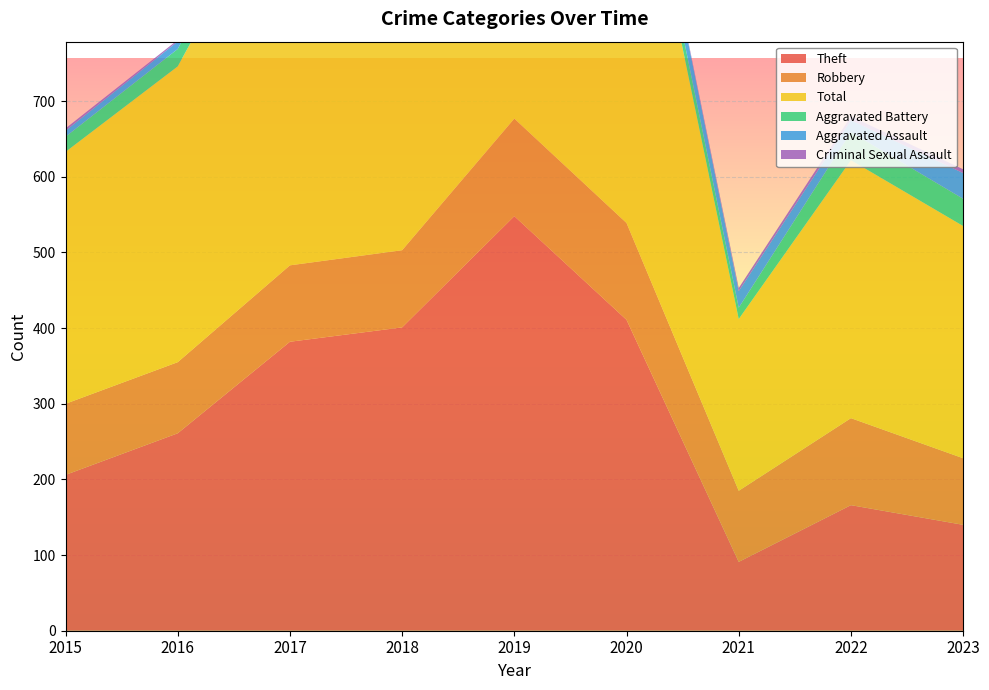

Reading right to left, extract all data points from this chart.

Theft: 140	166	91	411	548	401	382	261	206
Robbery: 88	115	94	128	129	102	101	94	94
Total: 307	341	227	589	721	548	534	391	333
Aggravated Battery: 36	37	15	24	24	30	33	23	20
Aggravated Assault: 34	16	22	26	19	13	16	10	8
Criminal Sexual Assault: 5	5	4	0	0	1	1	2	3